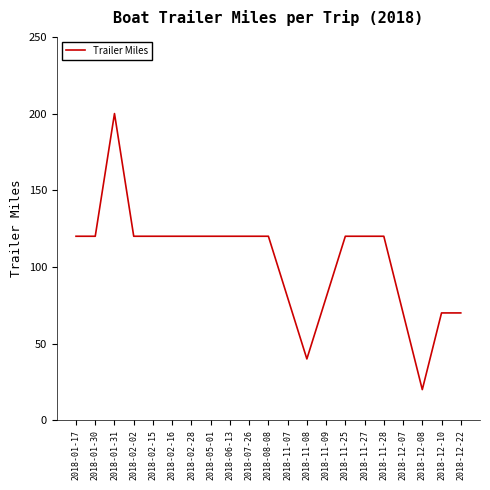

Read the value at 2018-11-27.

120